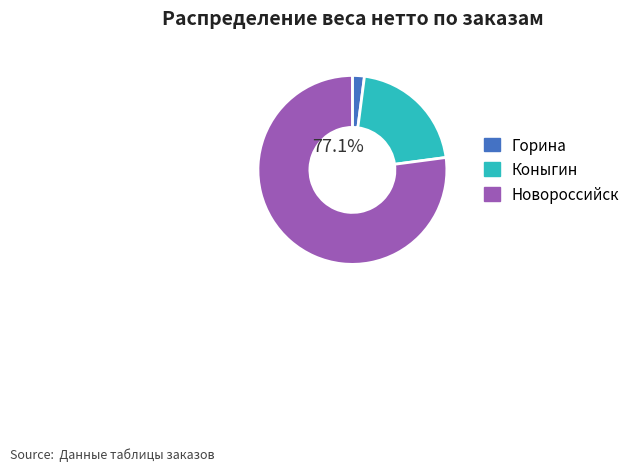

Which has a higher value, Новороссийск or Горина?

Новороссийск